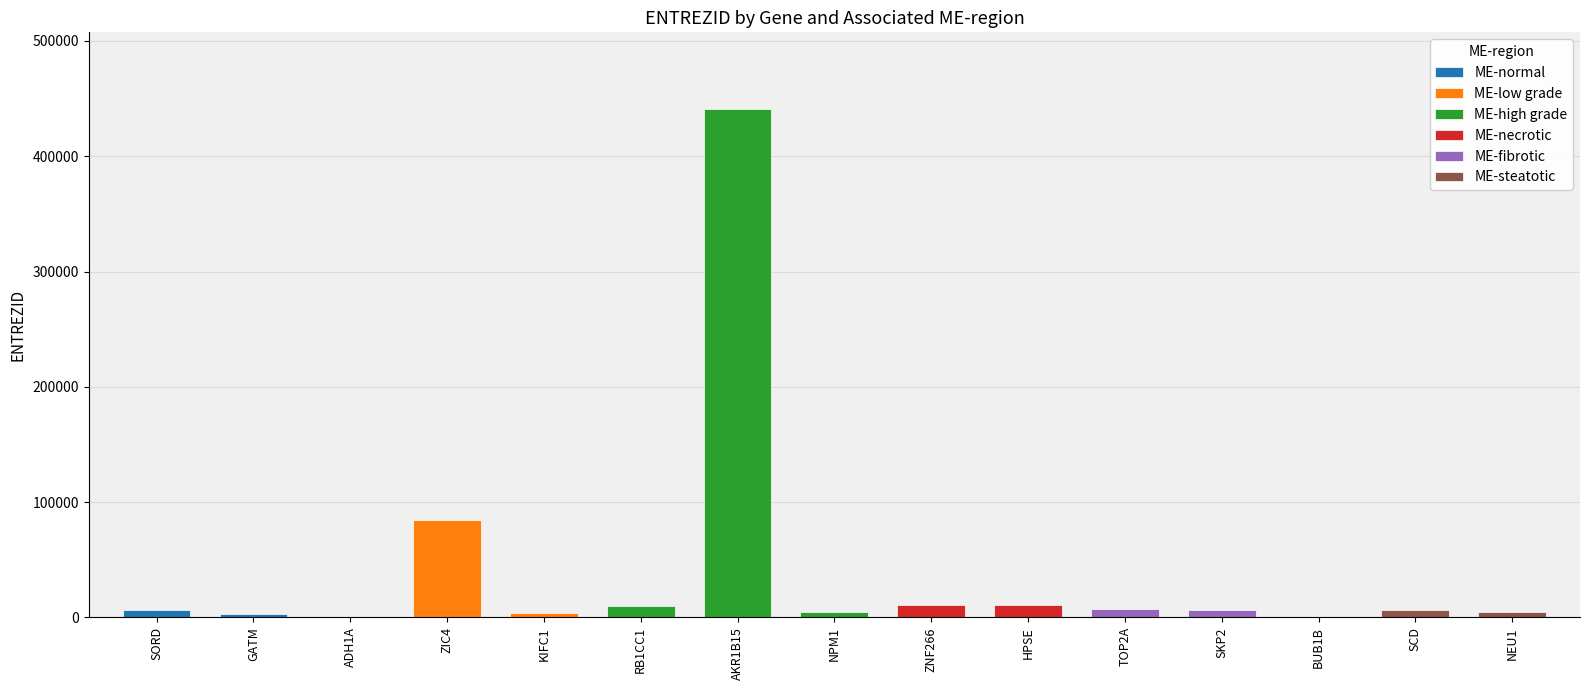

Rank the categories by value from highest to lowest.

ME-high grade
AKR1B15, ME-low grade
ZIC4, ME-necrotic
HPSE, ME-necrotic
ZNF266, ME-high grade
RB1CC1, ME-fibrotic
TOP2A, ME-normal
SORD, ME-fibrotic
SKP2, ME-steatotic
SCD, ME-high grade
NPM1, ME-steatotic
NEU1, ME-low grade
KIFC1, ME-normal
GATM, ME-fibrotic
BUB1B, ME-normal
ADH1A